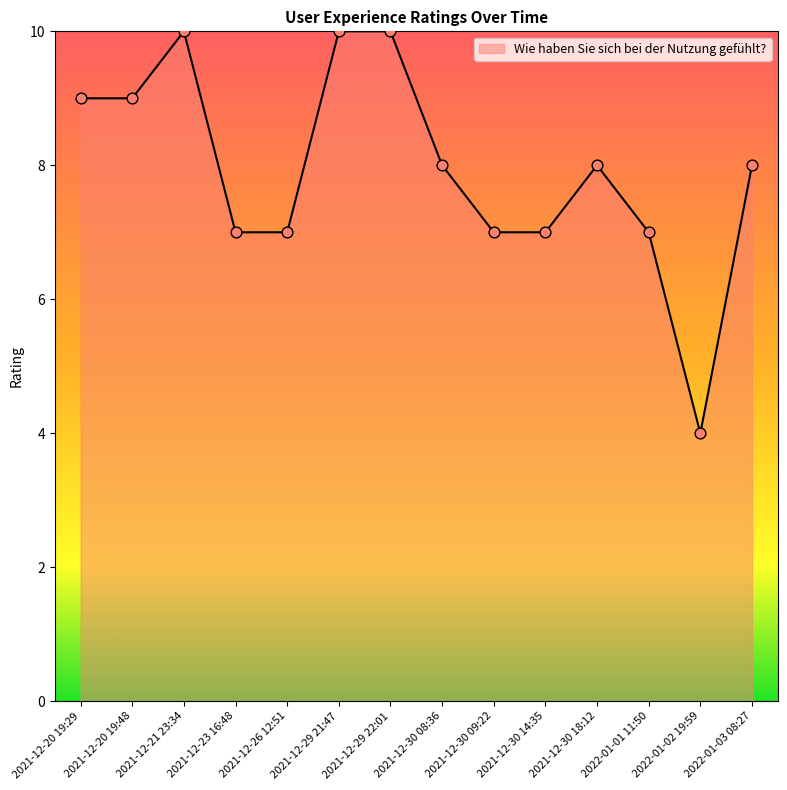

What is the change in value from 2021-12-23 16:48 to 2021-12-30 18:12?

+1